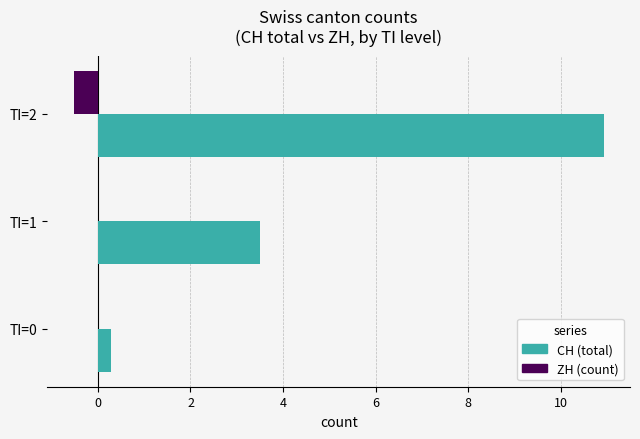

What is the maximum value shown in the chart?

10.9